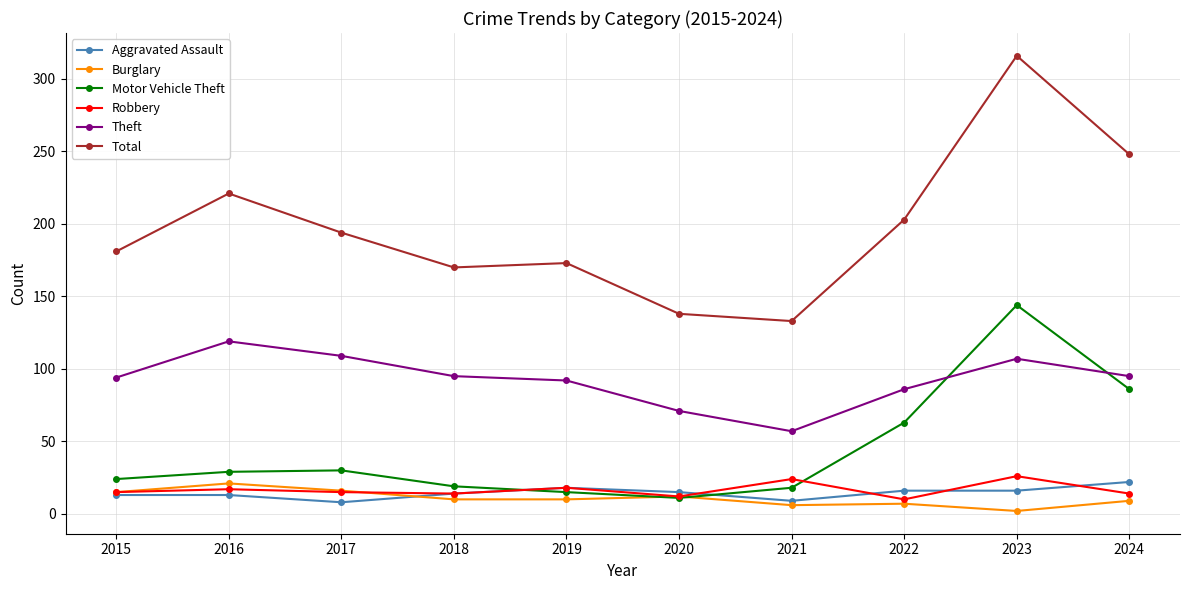

How many values in the Theft series are below 95?

5